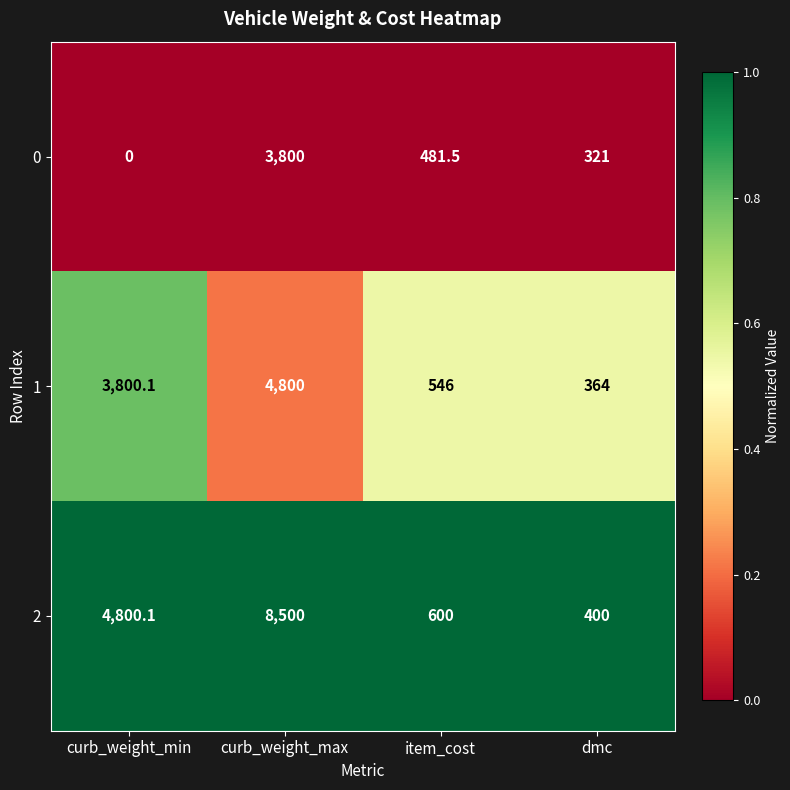

List the series in order of their overall mean, lowest first.

0, 1, 2